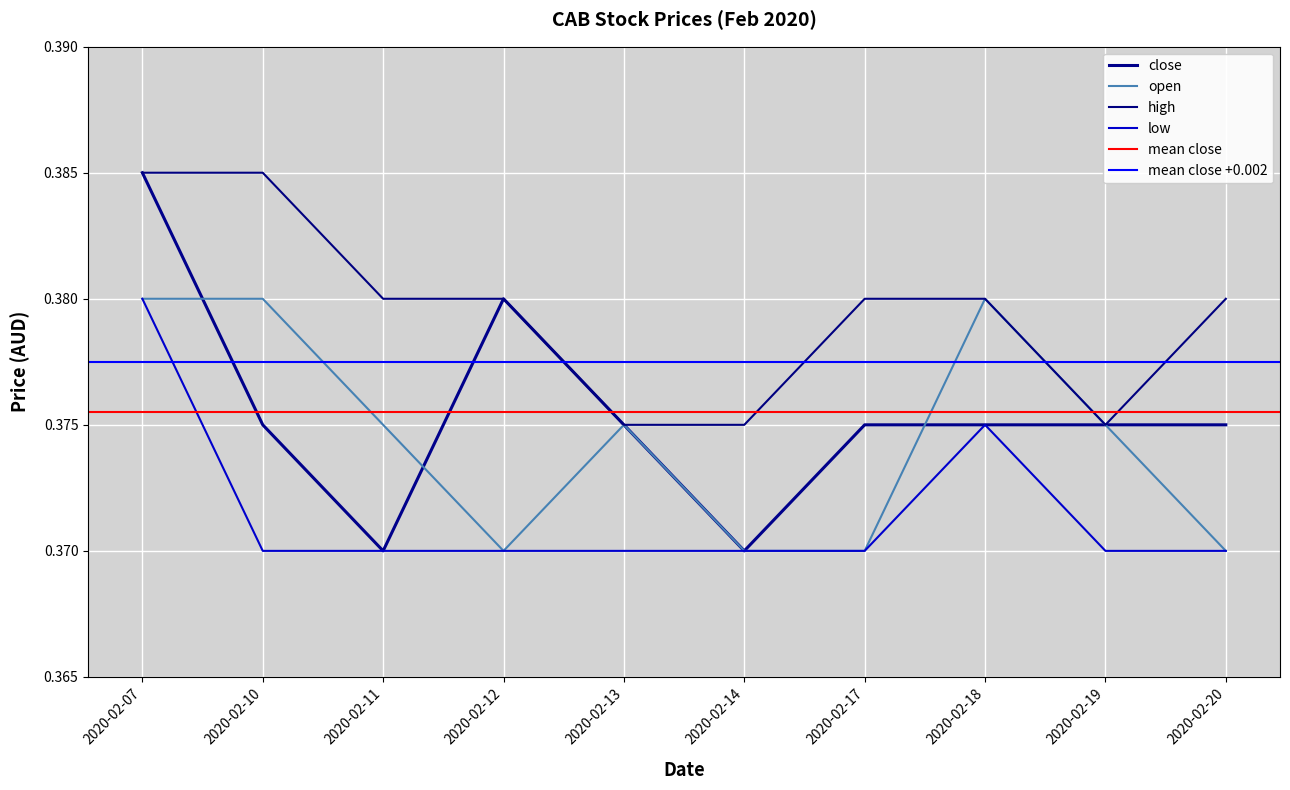

Reading left to right, transcribe all the data shown in this chart.

close: 0.4	0.4	0.4	0.4	0.4	0.4	0.4	0.4	0.4	0.4
open: 0.4	0.4	0.4	0.4	0.4	0.4	0.4	0.4	0.4	0.4
high: 0.4	0.4	0.4	0.4	0.4	0.4	0.4	0.4	0.4	0.4
low: 0.4	0.4	0.4	0.4	0.4	0.4	0.4	0.4	0.4	0.4